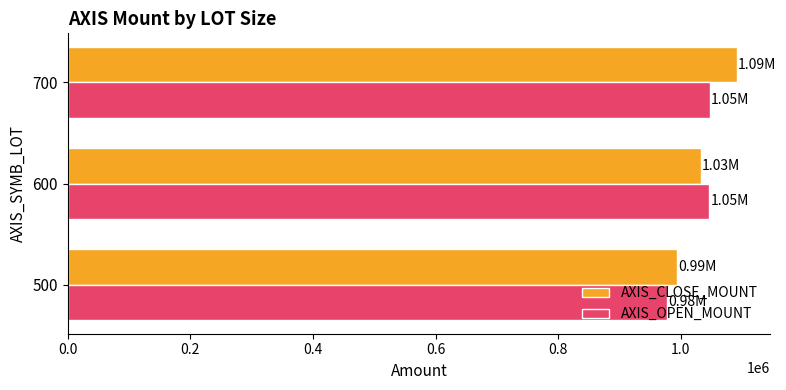

What is the spread (max minus min) of values at 700?

44012.5